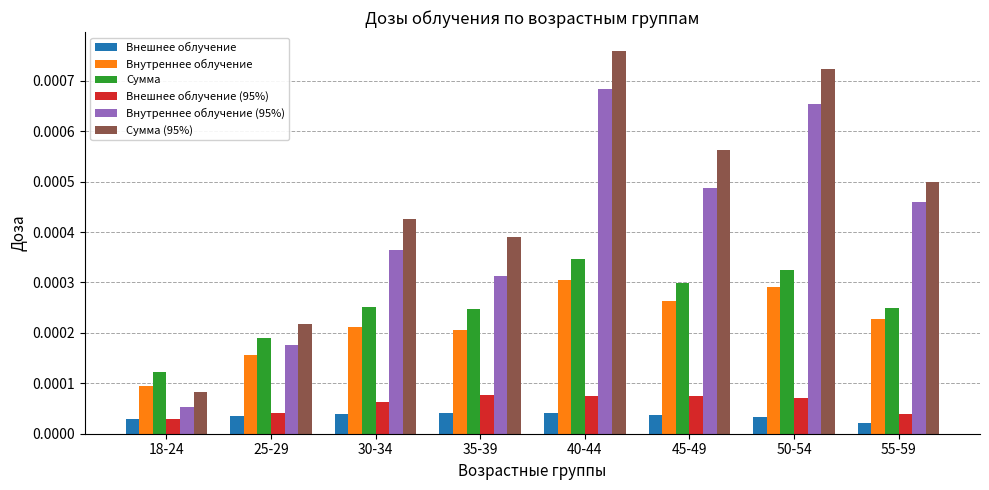

How many bars are there in total?

48